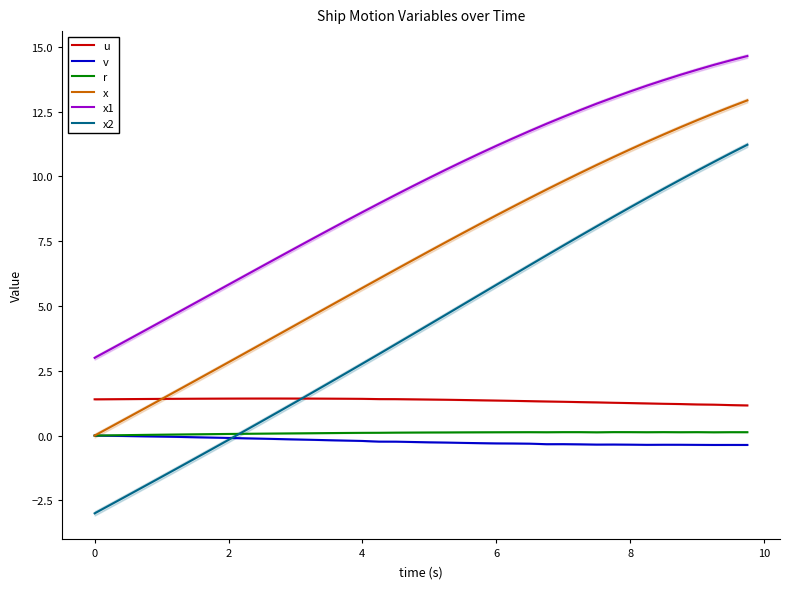

True or false: u and x1 cross at least once.

False